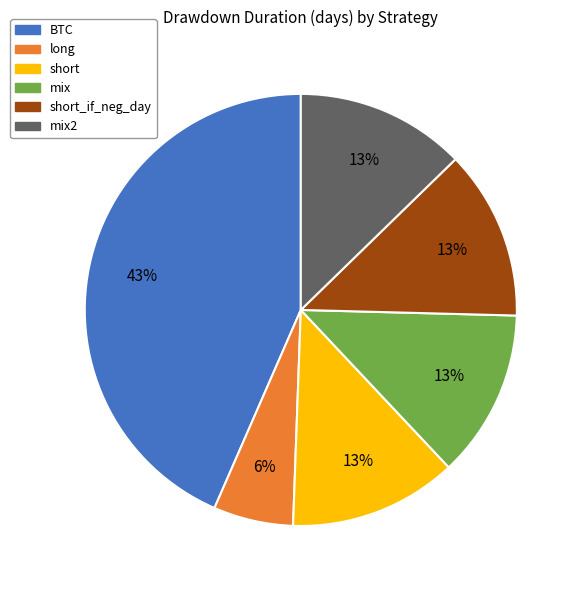

To the nearest percent, what is the average slice percentage?

17%